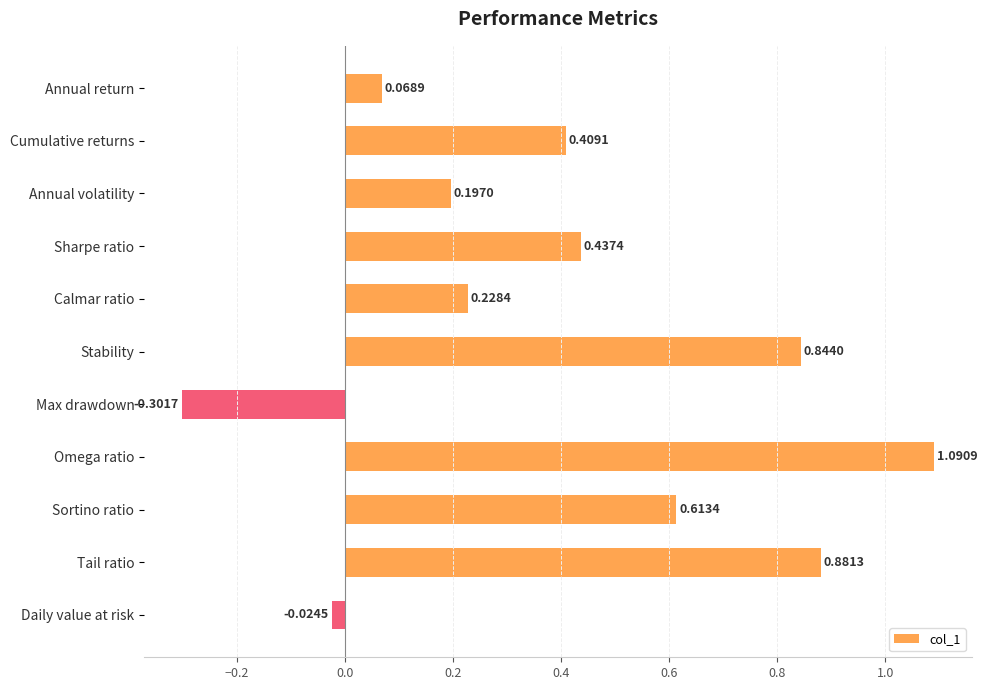

Rank the categories by value from lowest to highest.

Max drawdown, Daily value at risk, Annual return, Annual volatility, Calmar ratio, Cumulative returns, Sharpe ratio, Sortino ratio, Stability, Tail ratio, Omega ratio